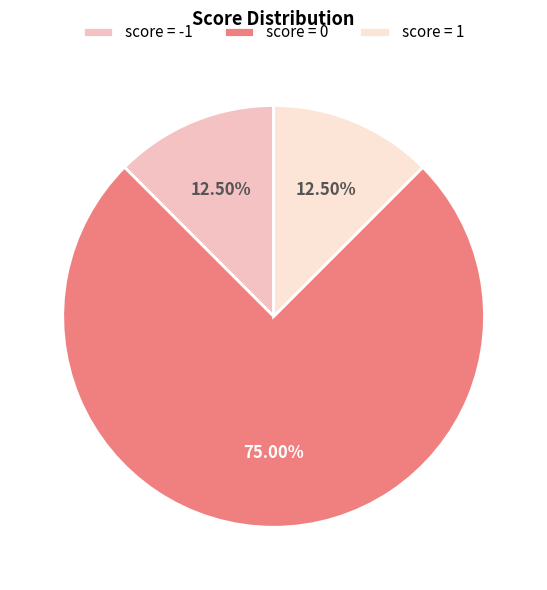

Is there any slice that represents more than half of the pie?

Yes